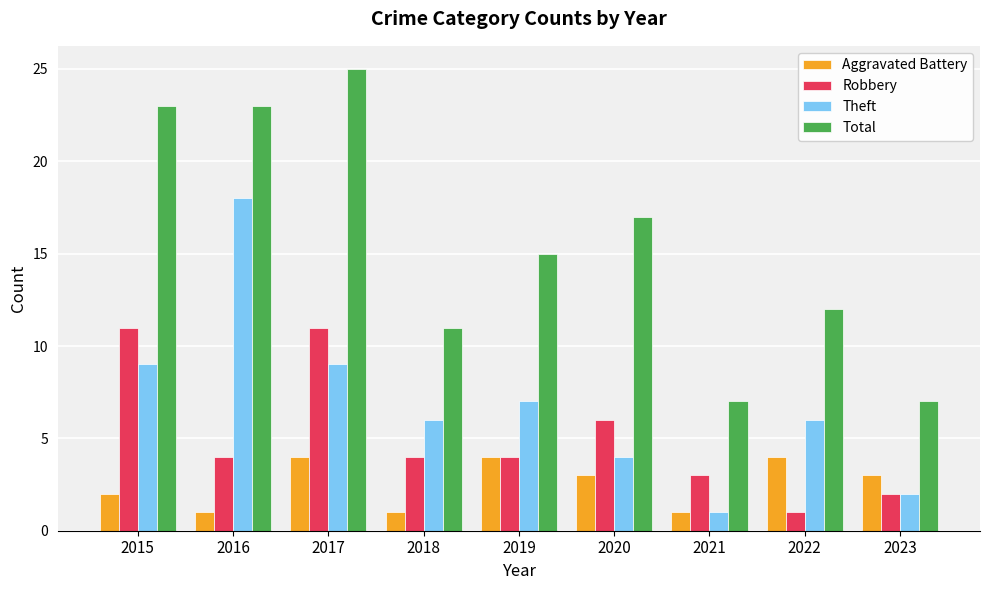

At which category is the sum across all series the highest?

2017